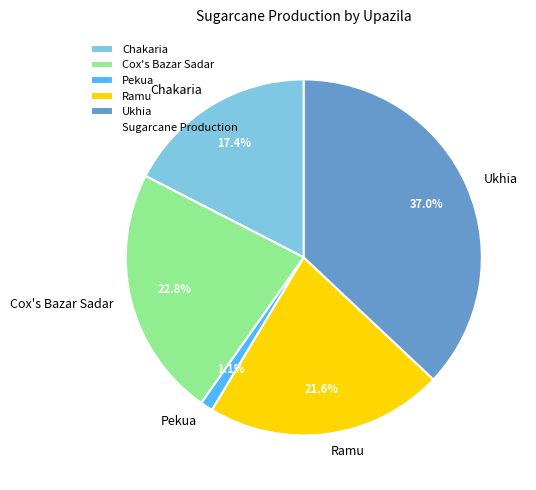

Combined, what portion of the pie is Ramu and Pekua?

22.7%